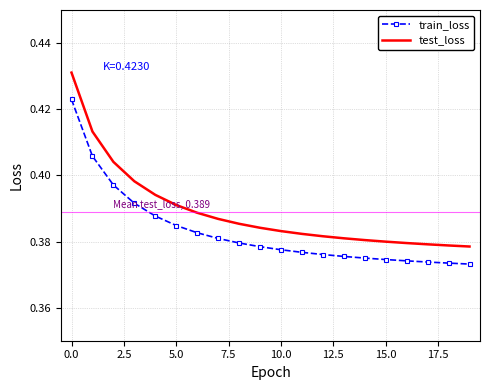

True or false: test_loss and train_loss cross at least once.

False